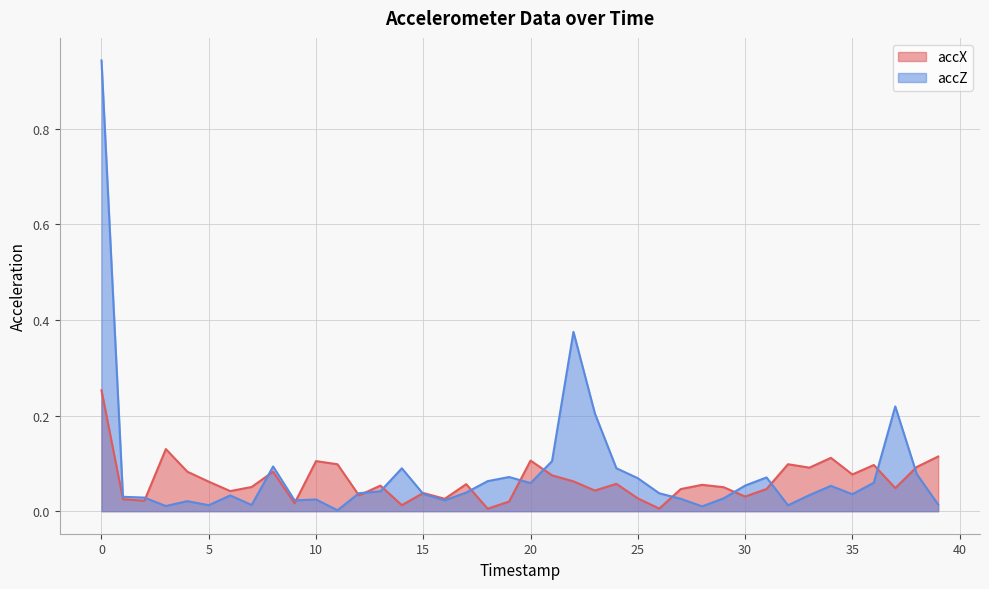

At which category does accZ reach its first local valley?

3